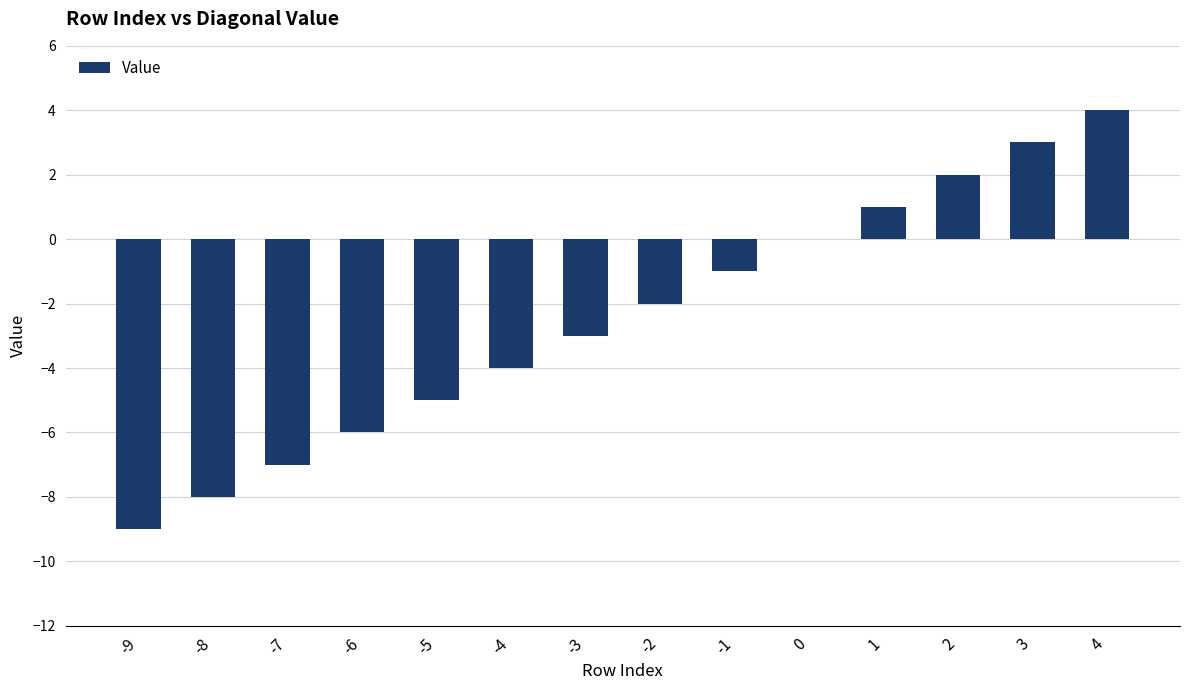

Are the bars horizontal?

No